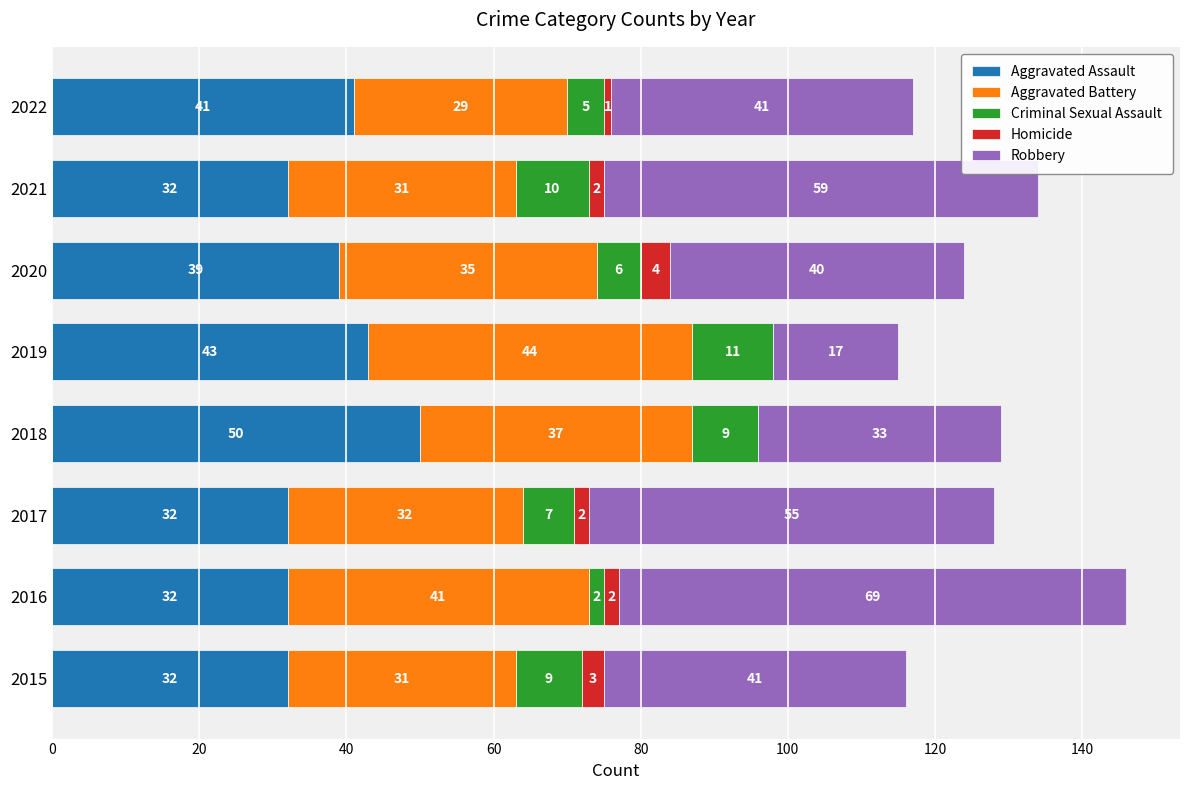

Is it true that Aggravated Assault equals 41 at 2022?

True